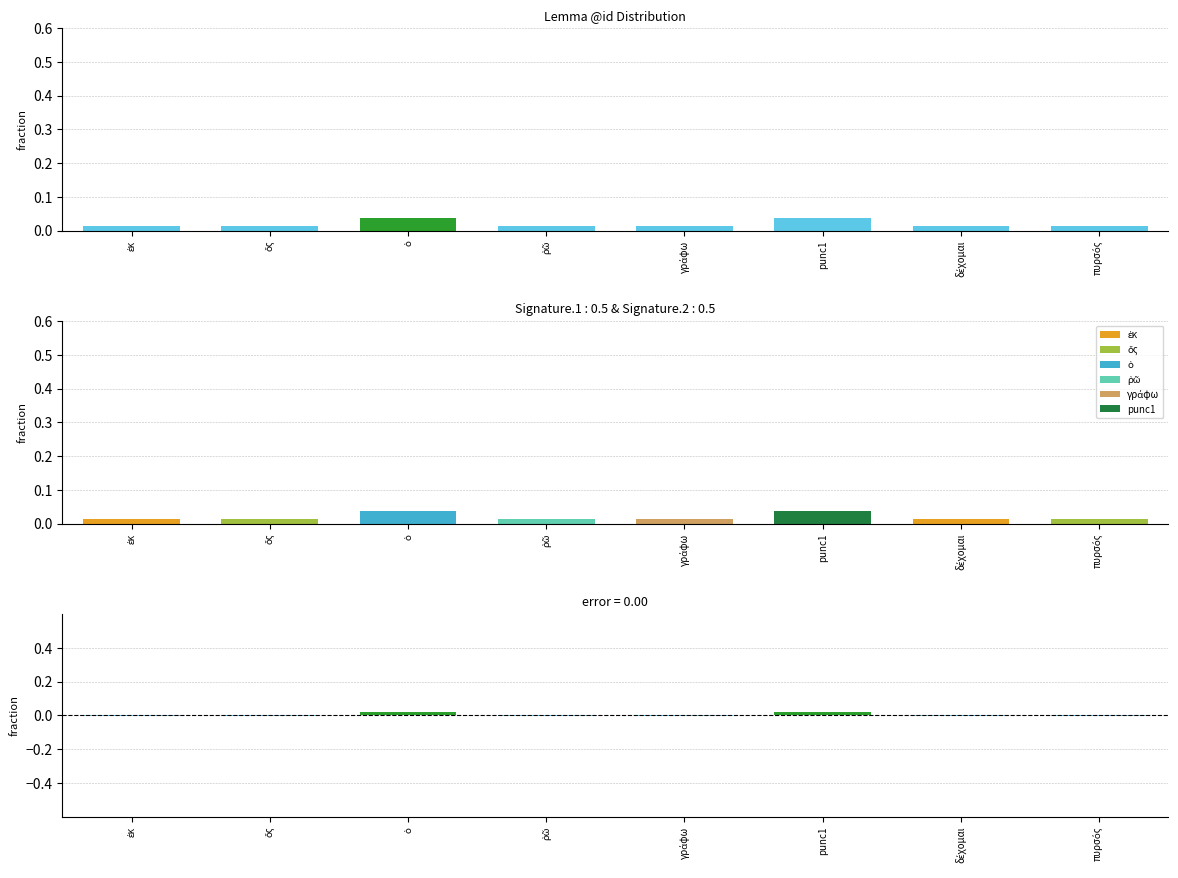

Which series has the largest range (max minus min)?

fraction